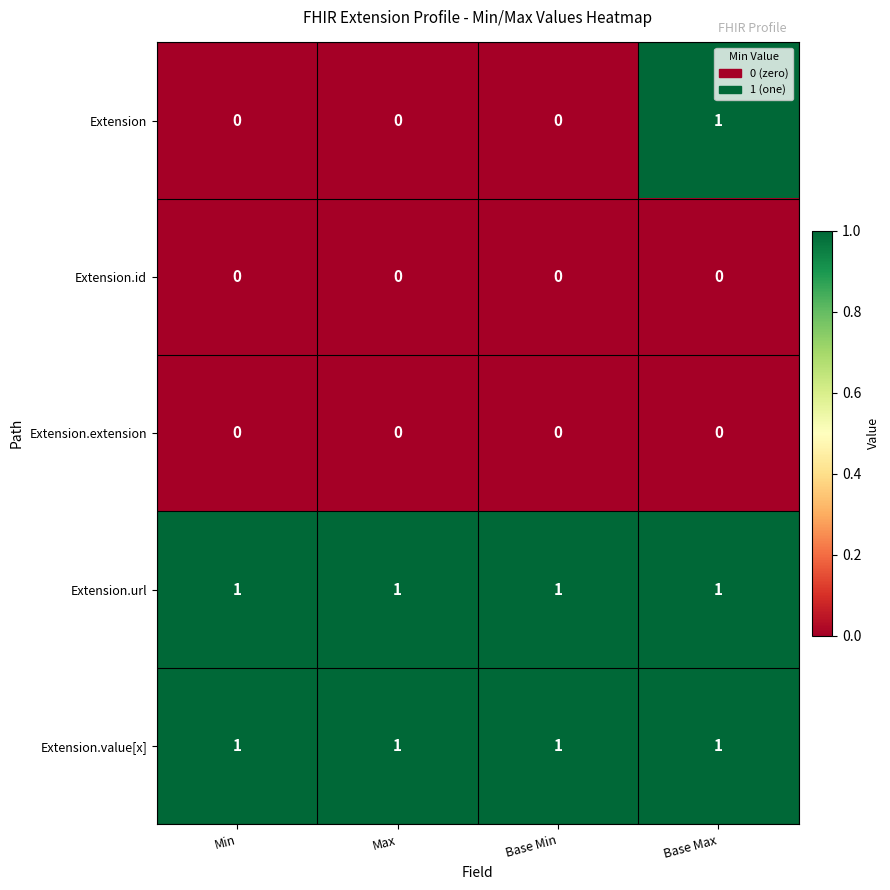

What is the spread (max minus min) of values at Base Max?

1